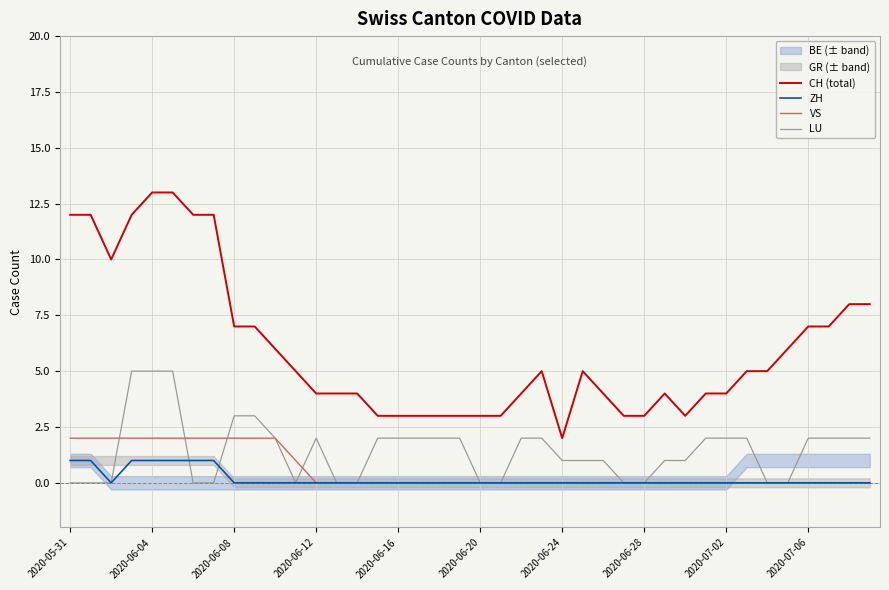

Which category has the lowest value in the CH (total) series?

2020-06-24